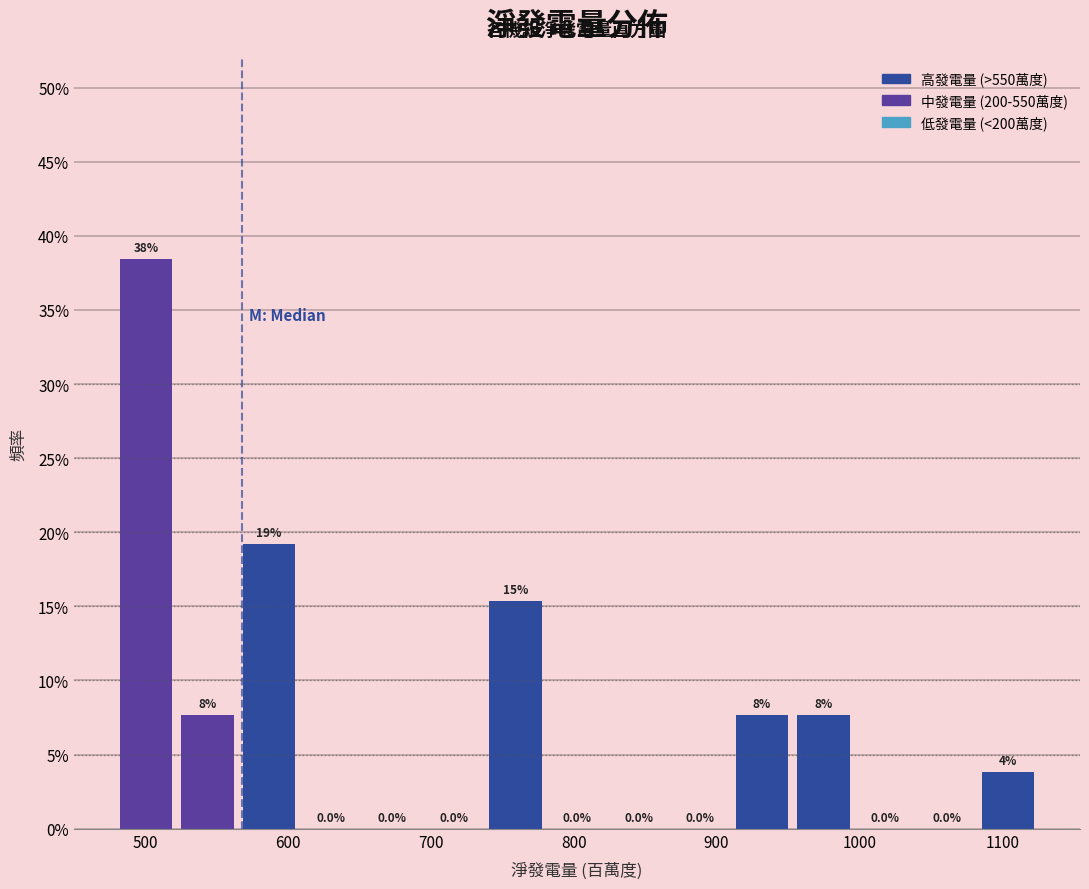

Which range on the x-axis has the tallest bar?

480 to 520